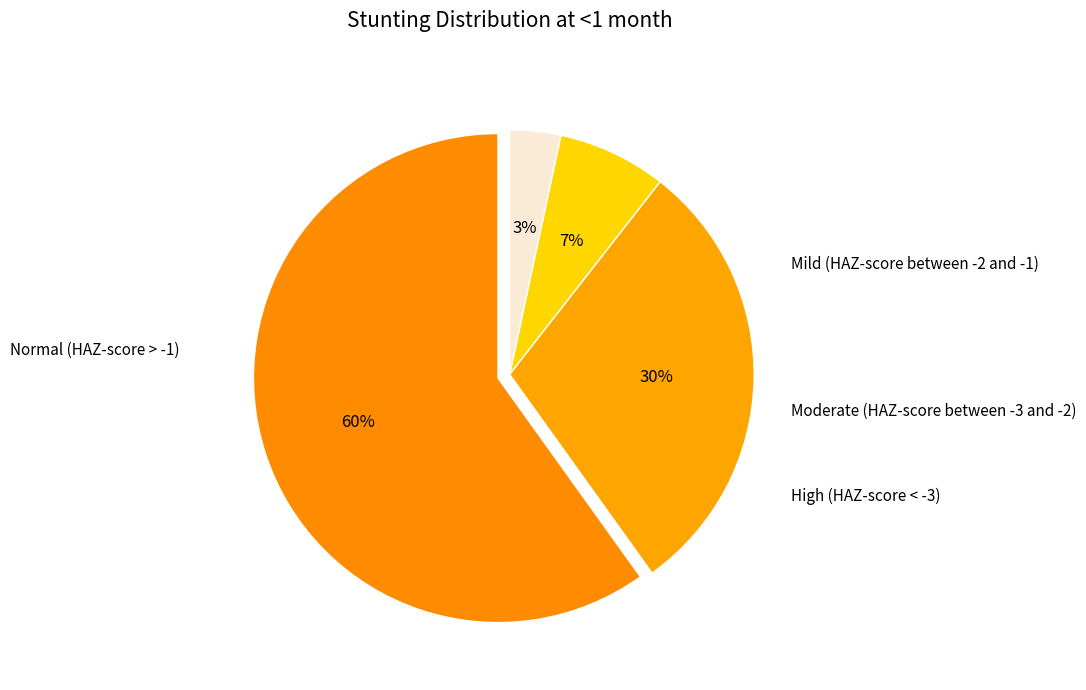

Is it true that High (HAZ-score < -3) is 3% of the pie?

True